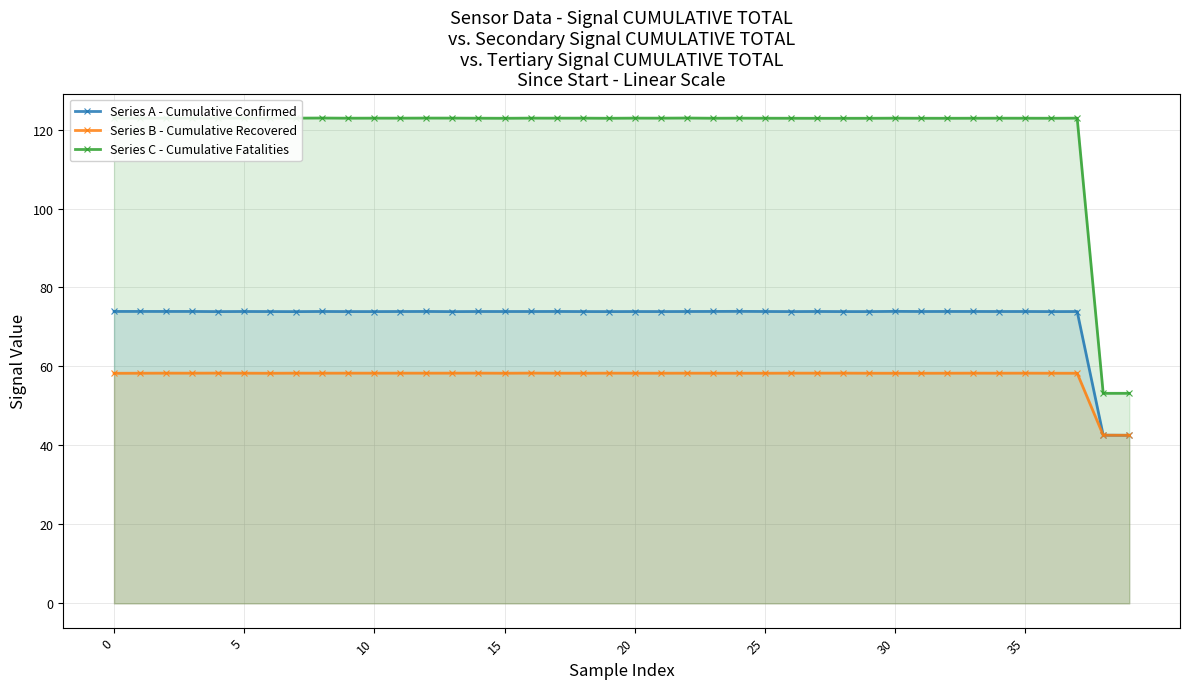

True or false: Series C - Cumulative Fatalities and Series A - Cumulative Confirmed cross at least once.

False